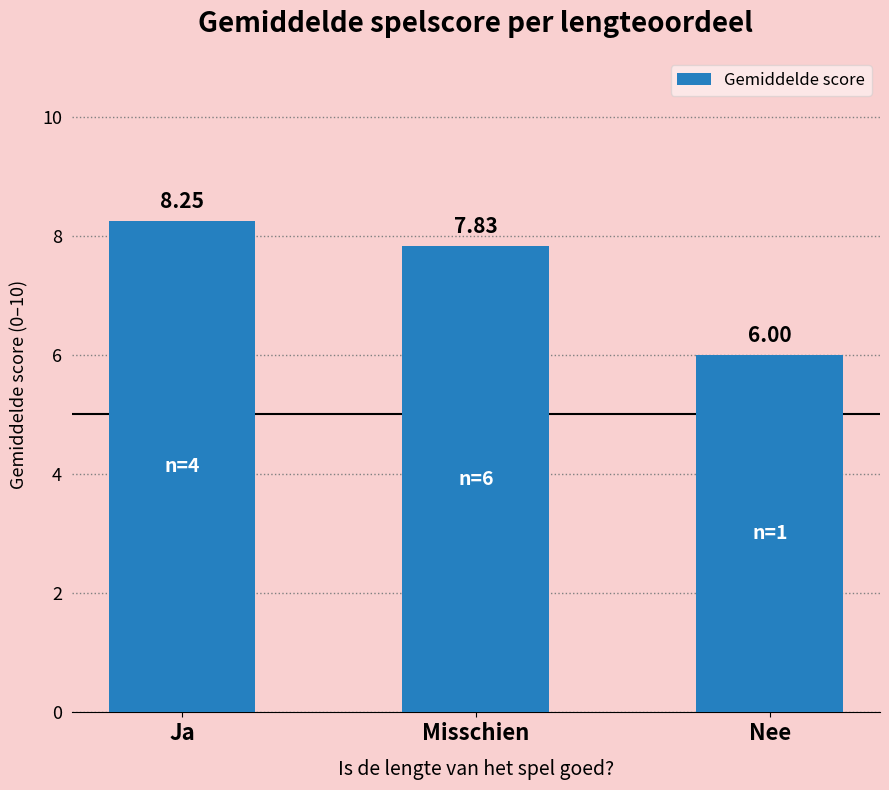

The chart shows a value of 7.8 at Misschien. True or false?

True